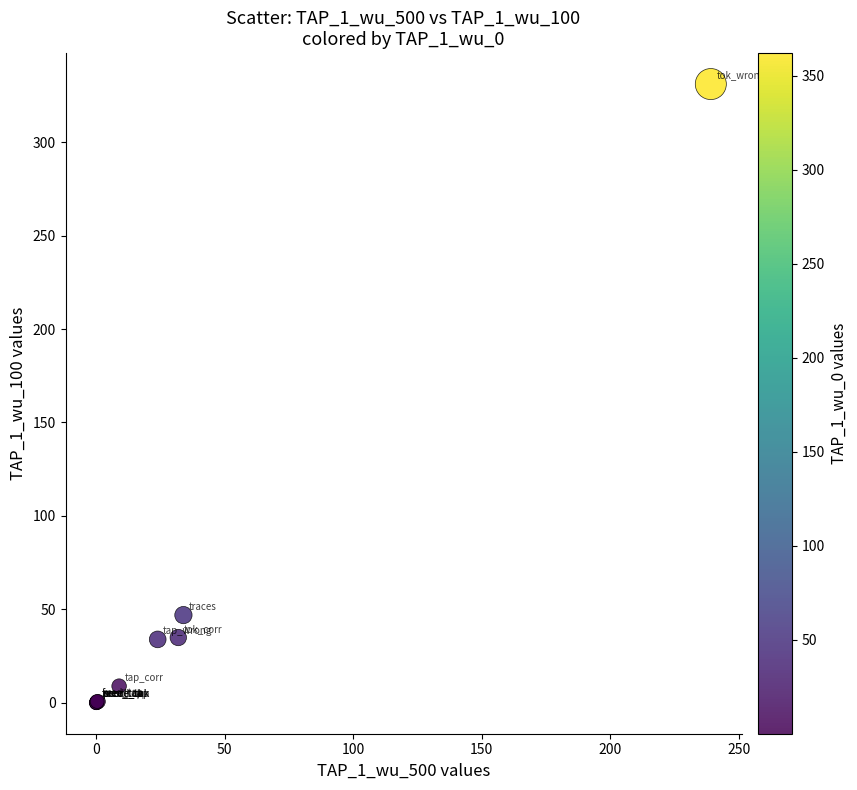

What Y value in the scatter plot is closest to 165?

47.0